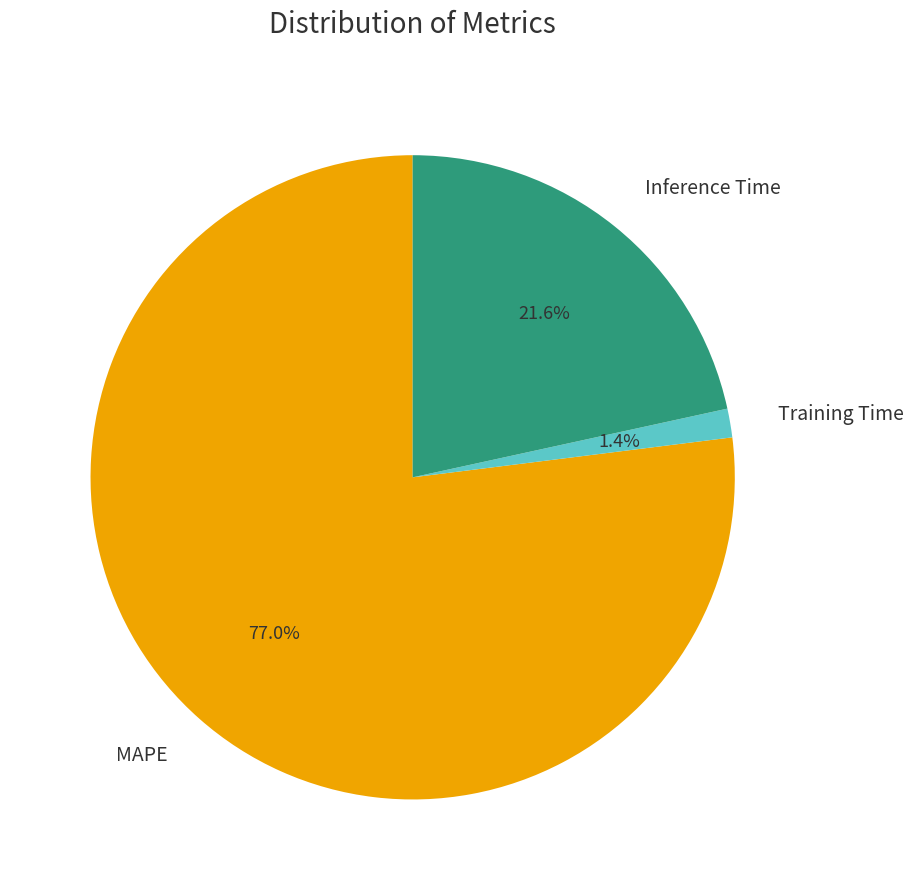

To the nearest percent, what is the average slice percentage?

33%